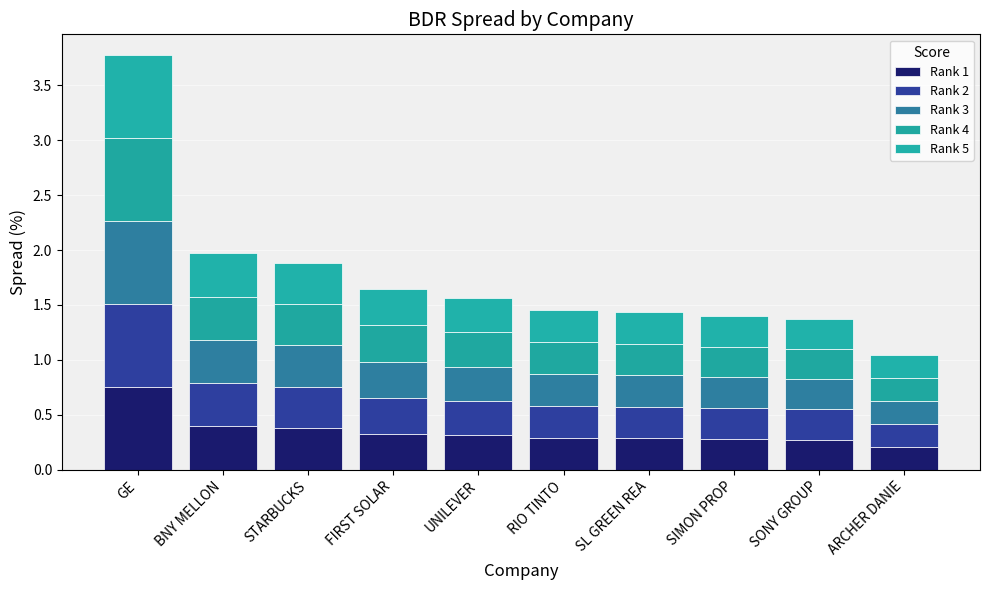

List the labels in order of Rank 3 value, smallest first.

ARCHER DANIE, SONY GROUP, SIMON PROP, SL GREEN REA, RIO TINTO, UNILEVER, FIRST SOLAR, STARBUCKS, BNY MELLON, GE